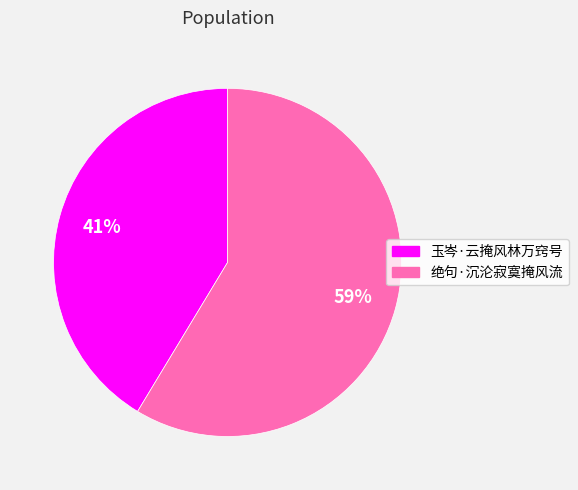

Is the sum of 绝句·沉沦寂寞掩风流 and 玉岑·云掩风林万窍号 greater than half?

Yes